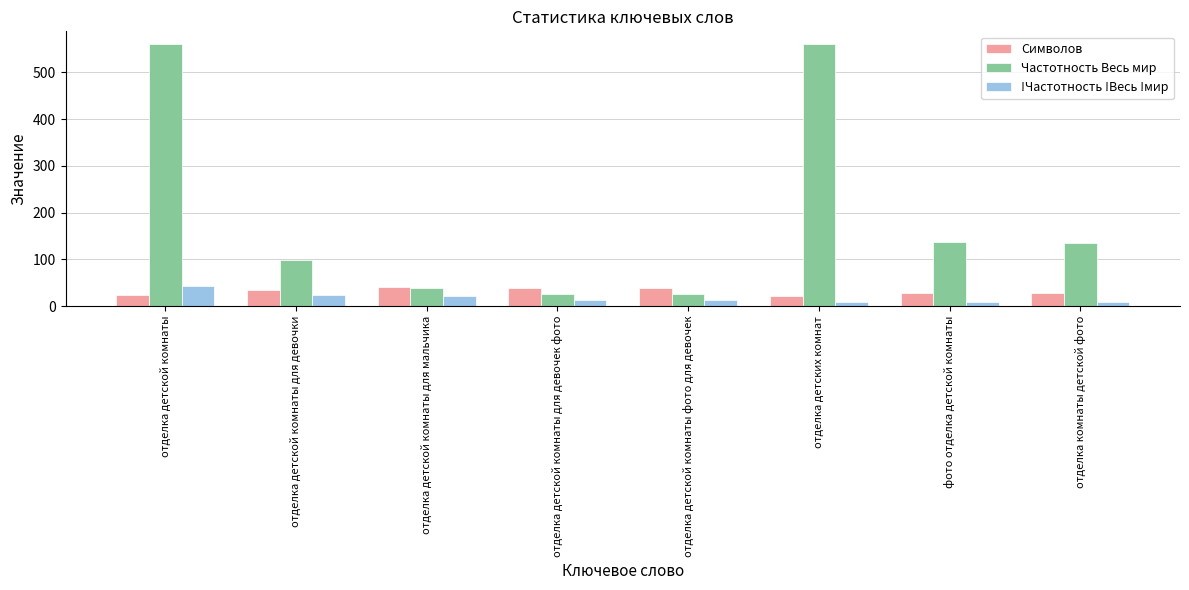

Where does the !Частотность !Весь !мир series first go above 13?

отделка детской комнаты